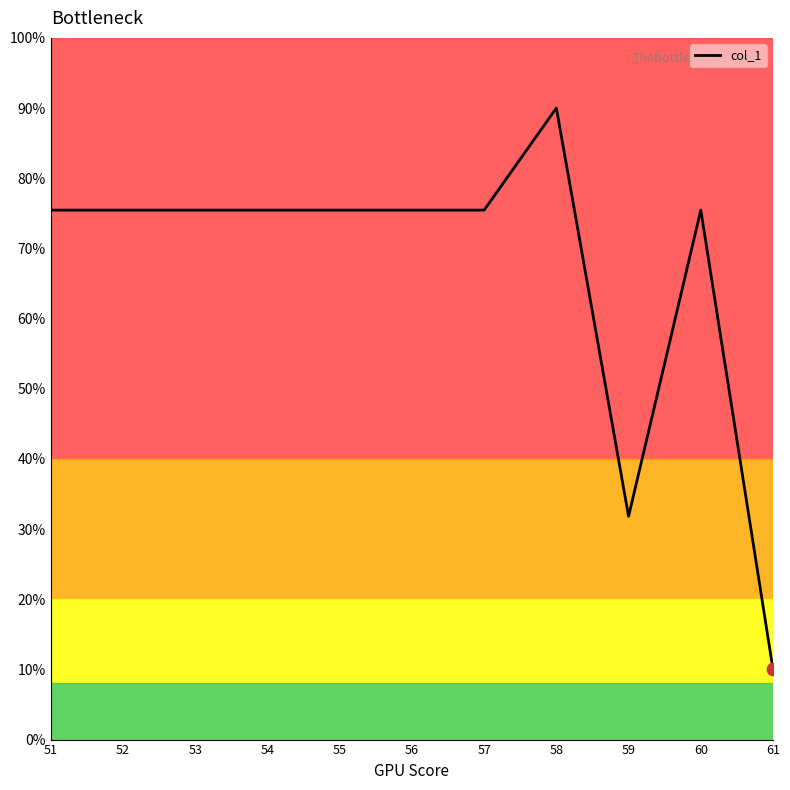

Approximately how many times larger is the value at 60 compared to 56?

1.0